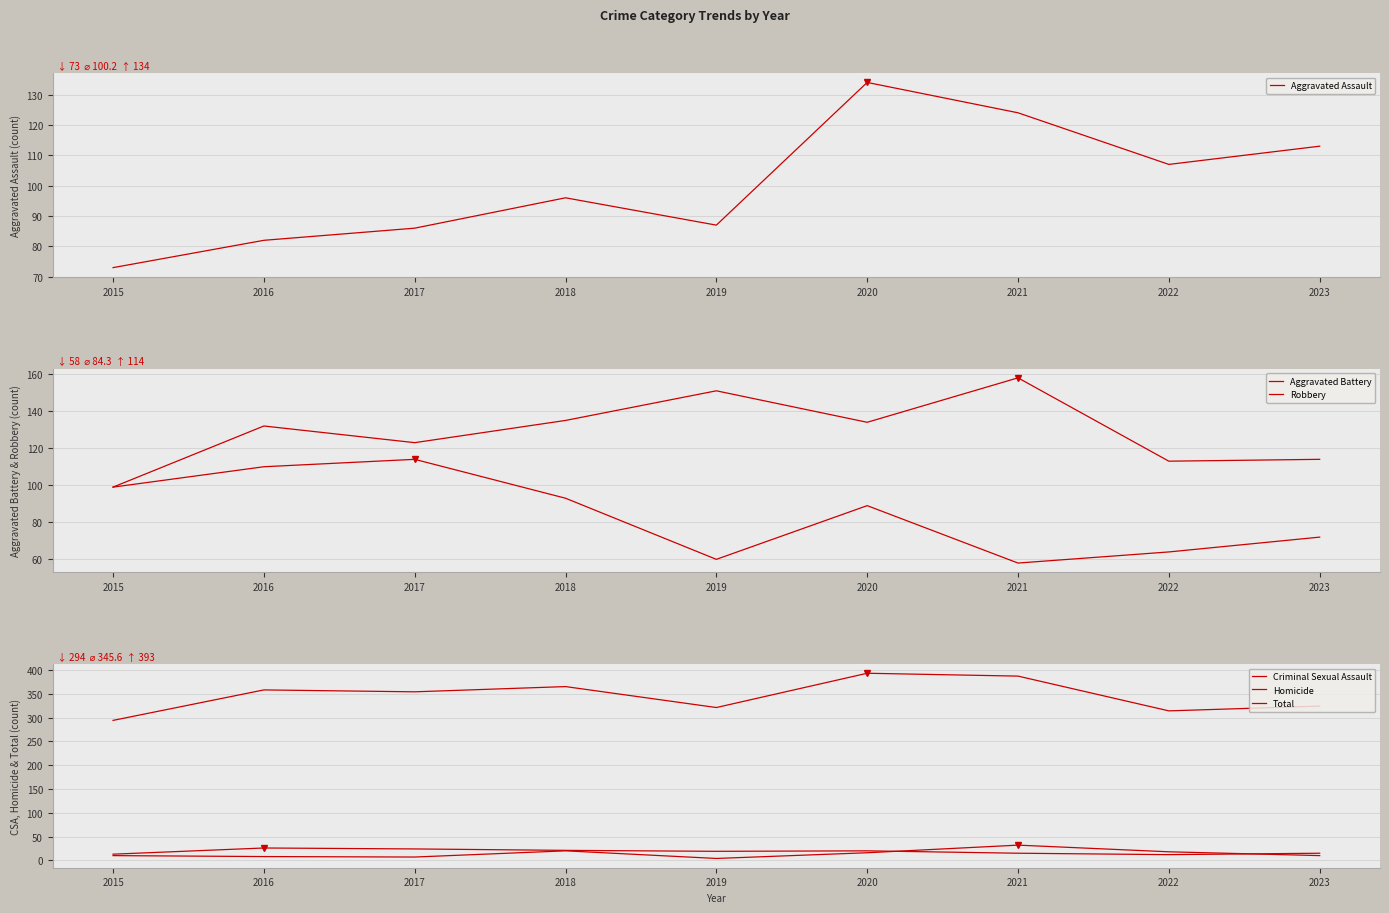

At which label does Total reach its minimum?

2015